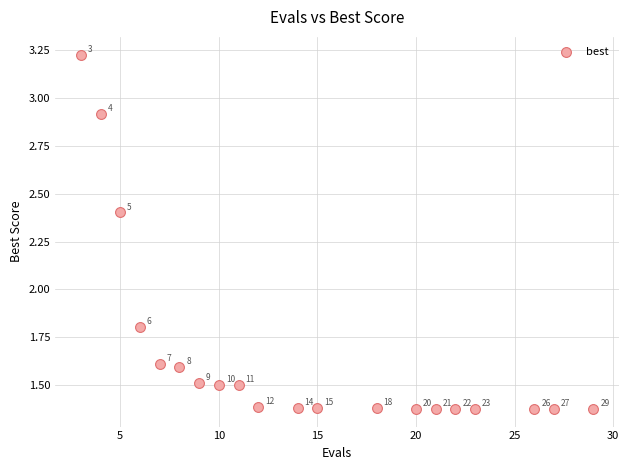

What Y value in the scatter plot is closest to 2?

1.8